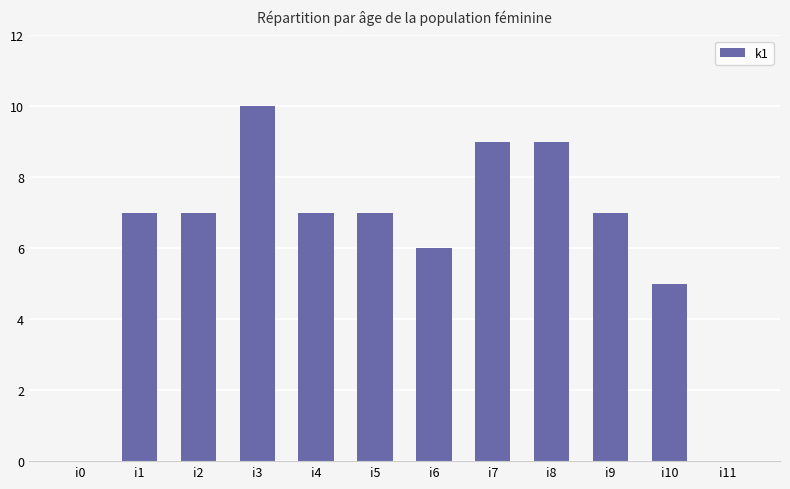

Reading left to right, extract all data points from this chart.

0	7	7	10	7	7	6	9	9	7	5	0